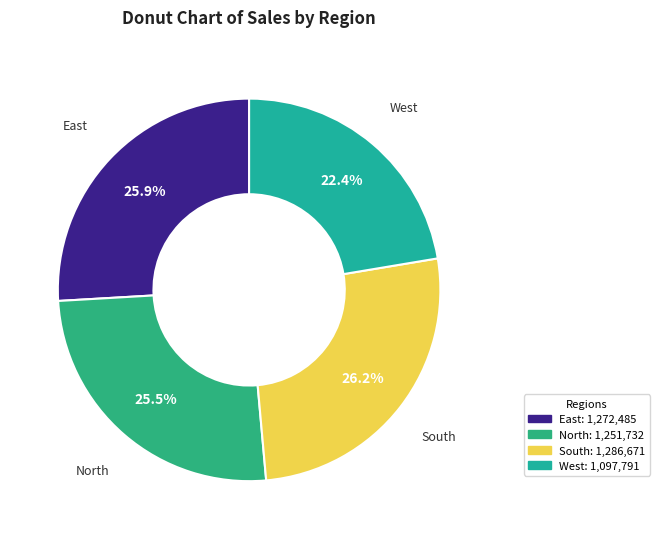

What is the ratio of the value at South to the value at East?

1.0